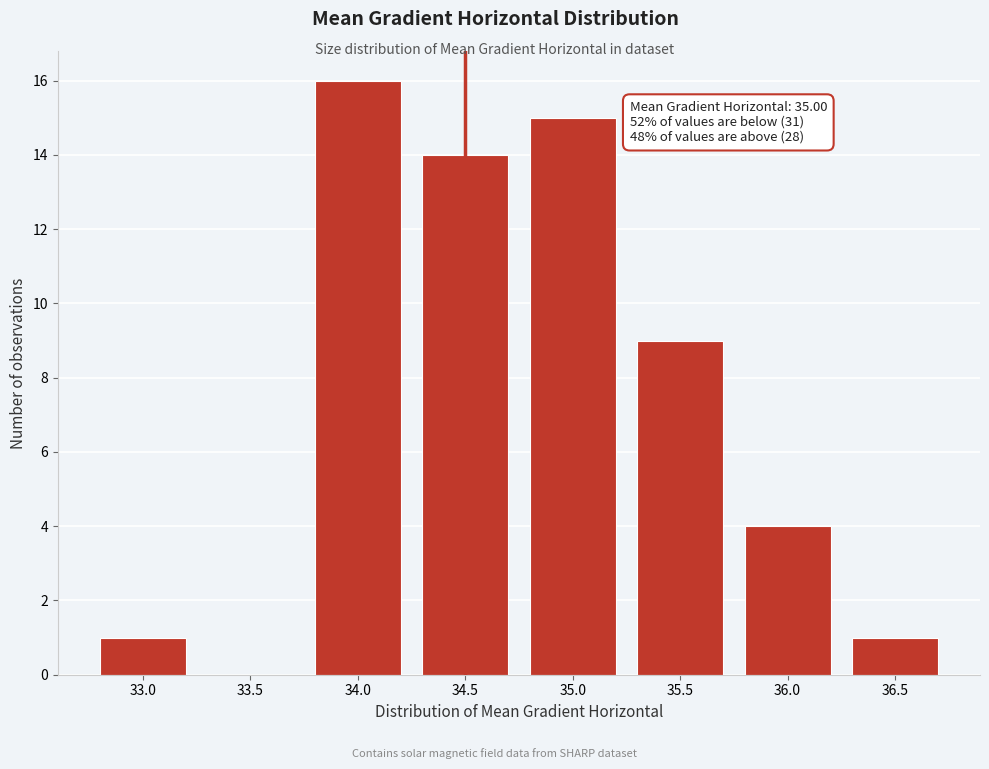

Reading left to right, extract all data points from this chart.

33.0=1	33.5=0	34.0=16	34.5=14	35.0=15	35.5=9	36.0=4	36.5=1